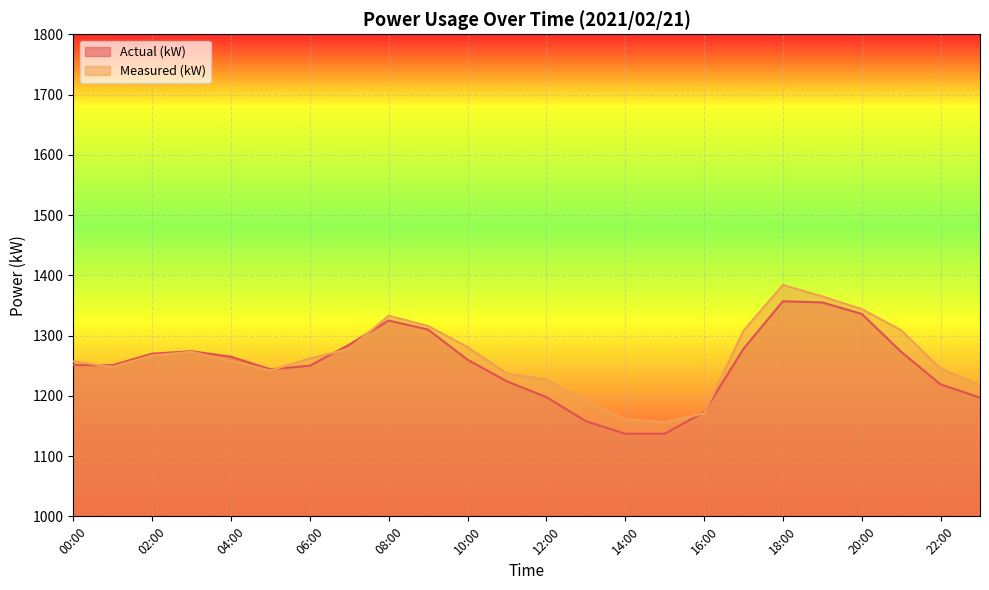

How many interior local peaks does the Measured (kW) series have?

3